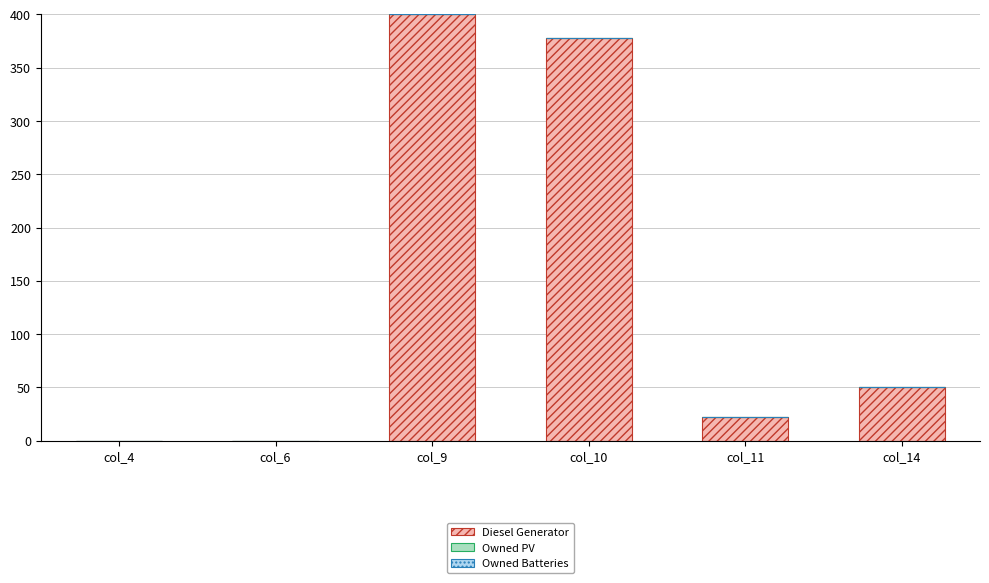

At which label is the value closest to 200?

col_14